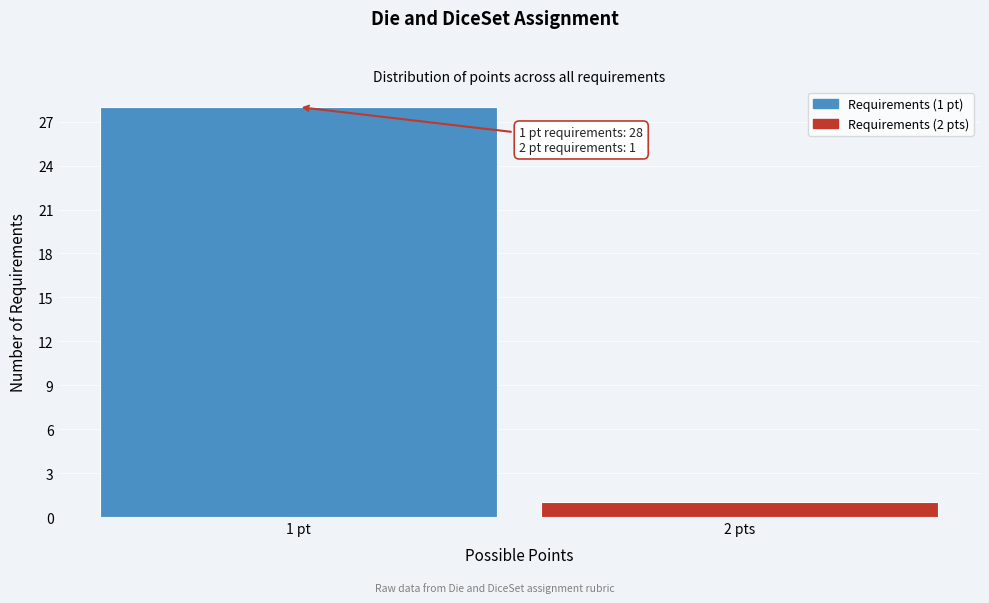

Reading left to right, list all the values displayed in this chart.

1 pt=28	2 pts=1